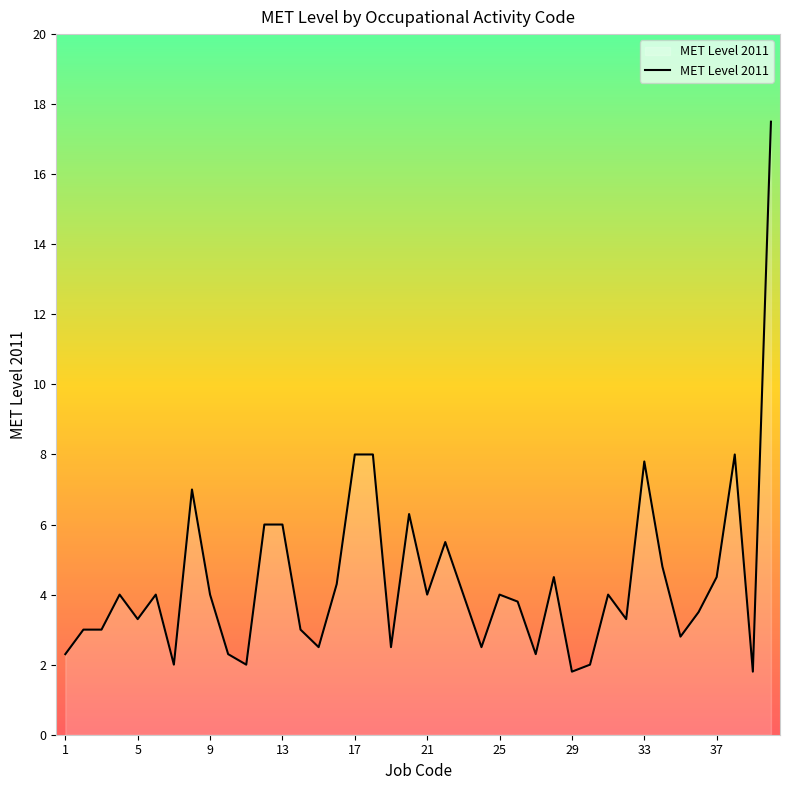

What is the minimum value shown in the chart?

1.8